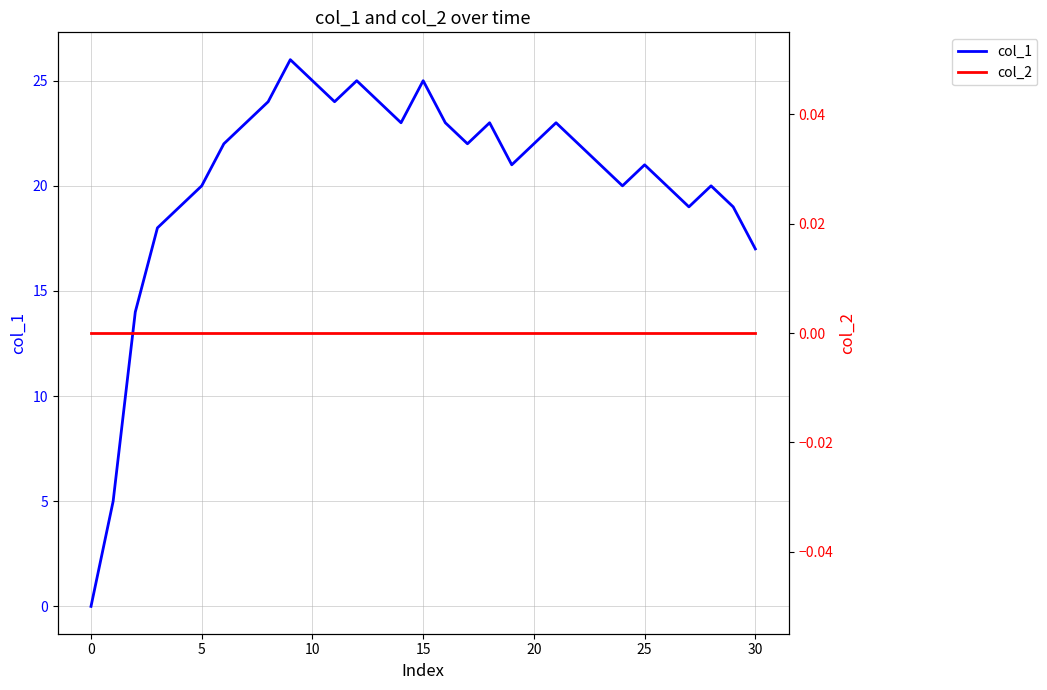

What is the difference between the maximum and minimum values in the col_1 series?

26